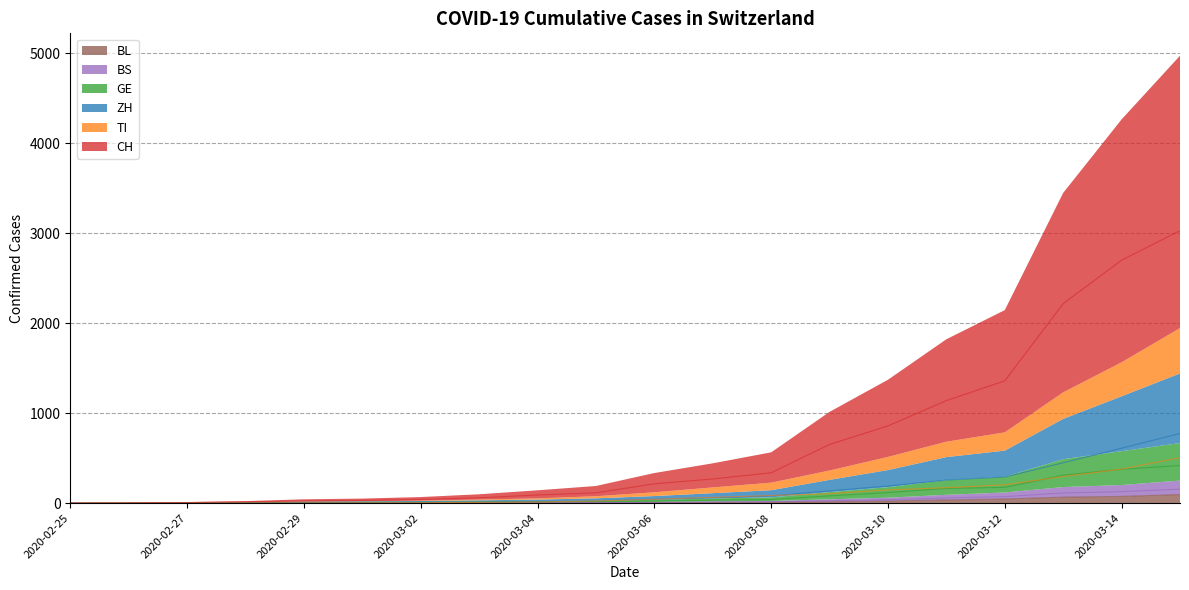

Count the number of categories in the chart.

20